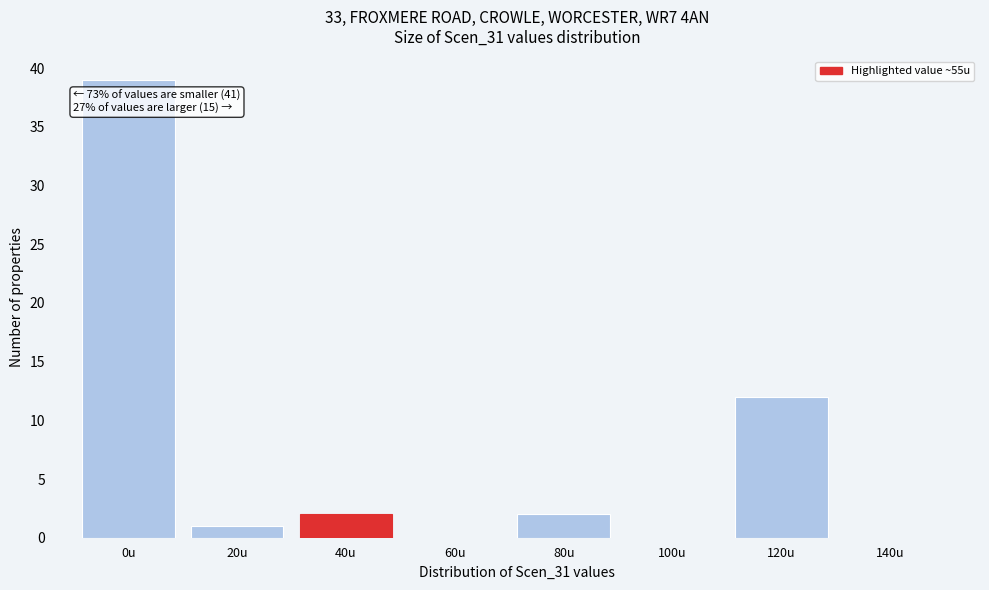

Reading left to right, extract all data points from this chart.

0u=39	20u=1	40u=2	60u=0	80u=2	100u=0	120u=12	140u=0